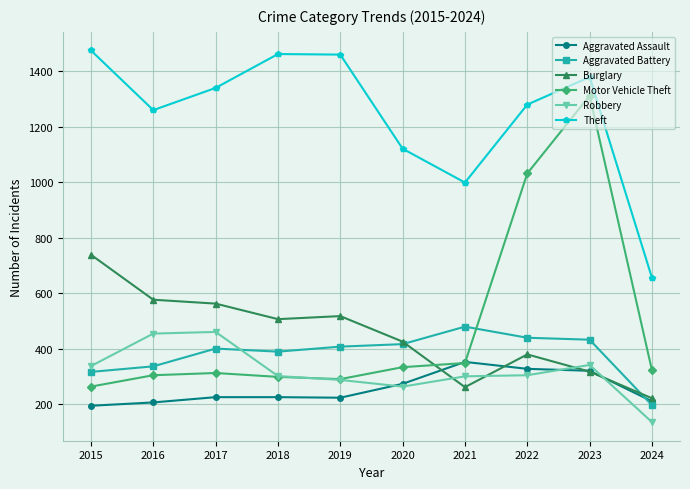

Which series has the largest range (max minus min)?

Motor Vehicle Theft